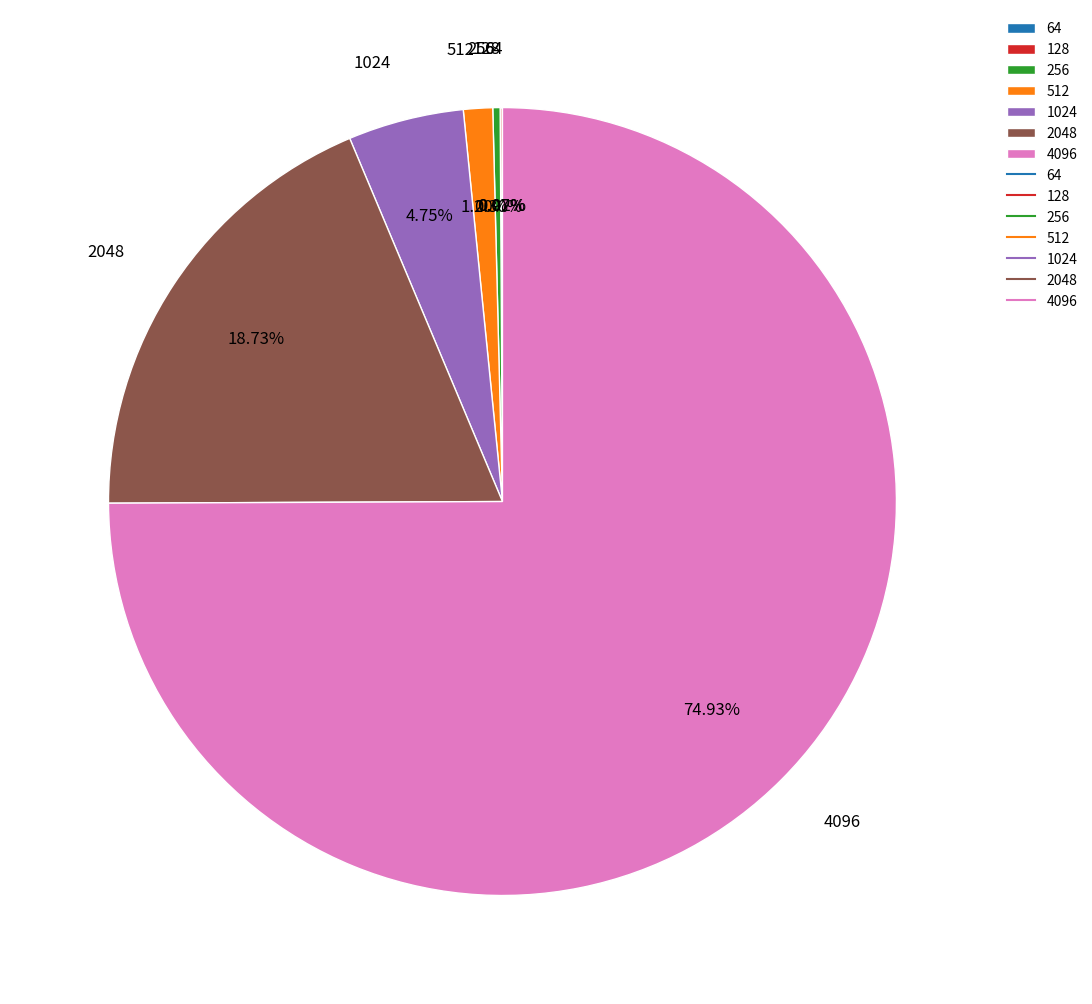

Do 256 and 2048 together represent more than half of the pie?

No